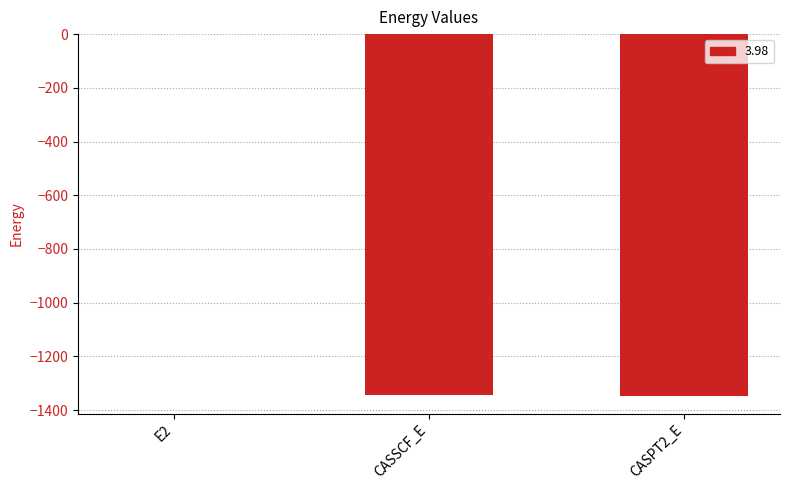

What is the sum of all values?

-2691.7